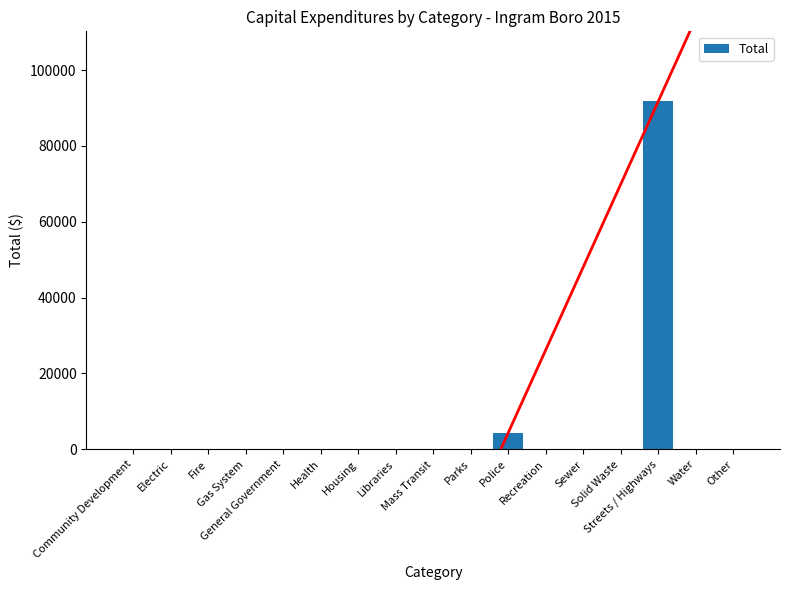

What is the greatest value displayed?

91860